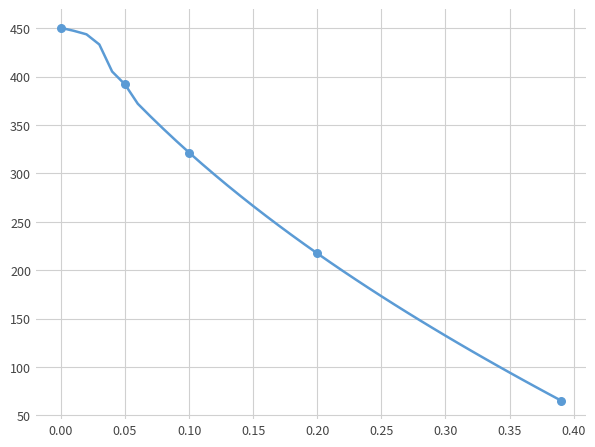

What is the difference between the maximum and minimum values?

384.9